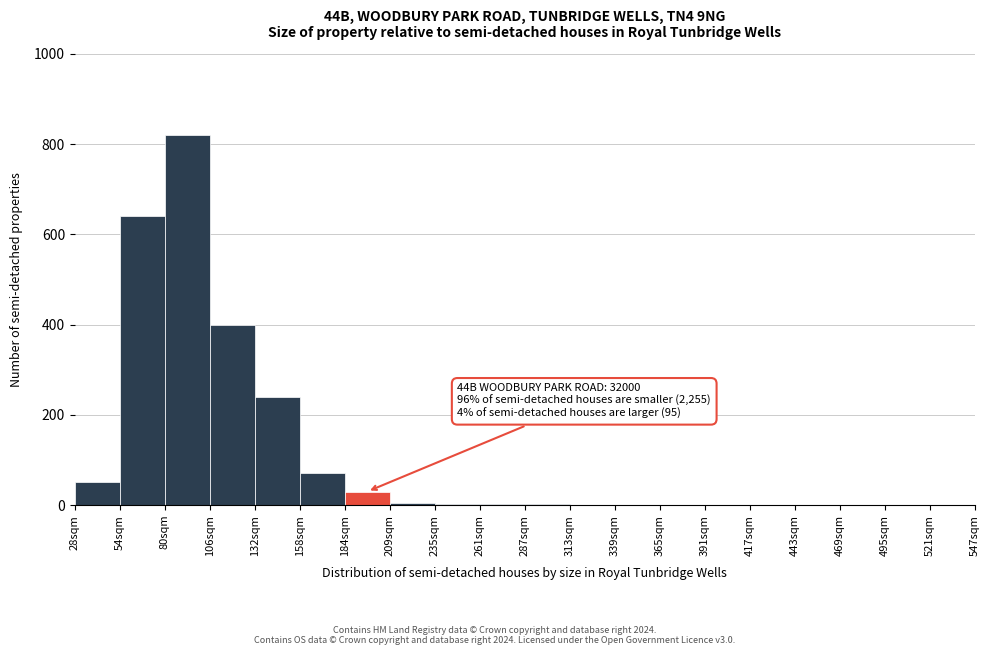

What is the sum of all values?

2265